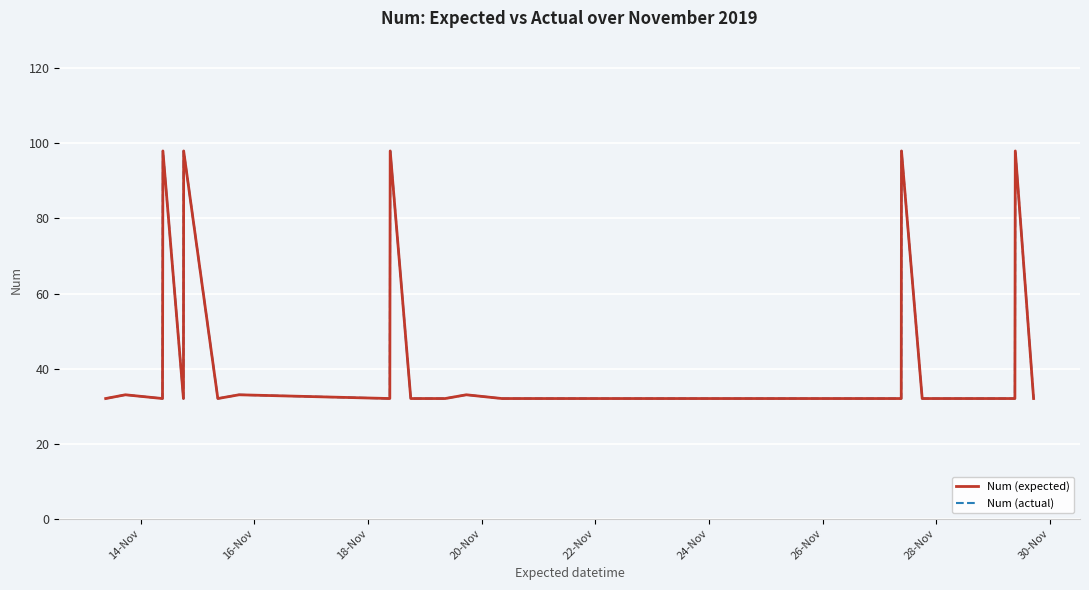

Which label corresponds to the smallest value in the chart?

14-Nov